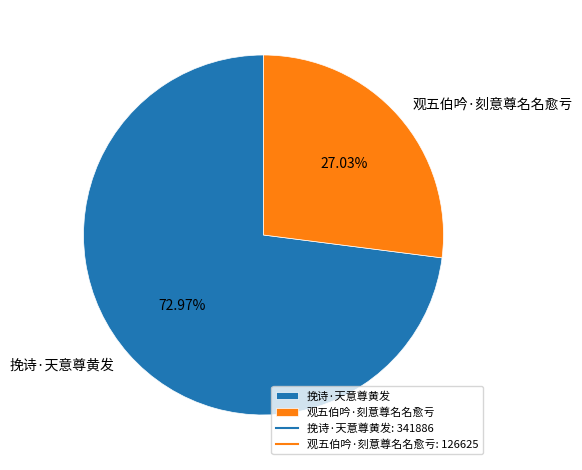

Is the sum of 挽诗·天意尊黄发 and 观五伯吟·刻意尊名名愈亏 greater than half?

Yes